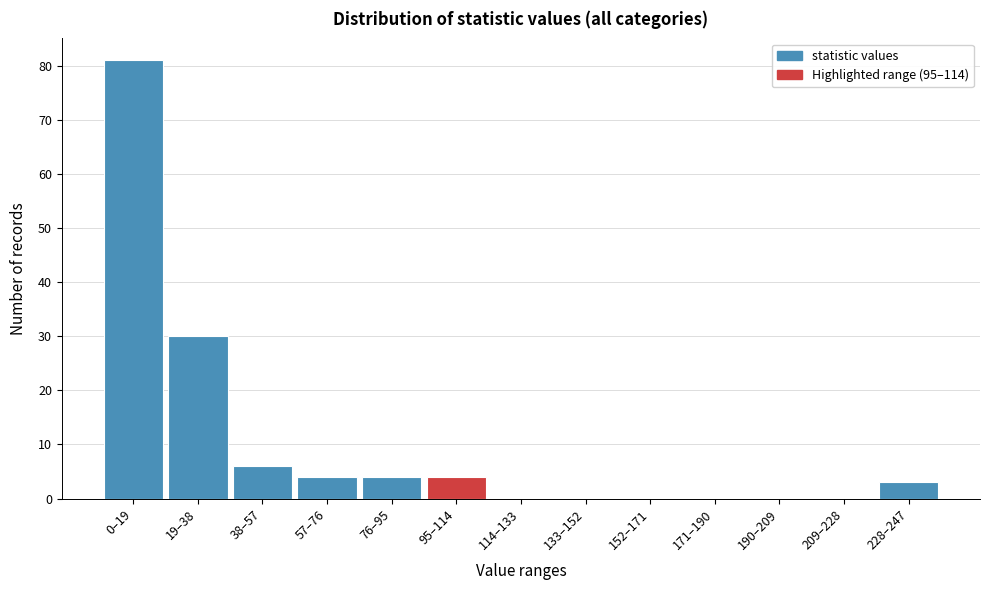

Reading left to right, list all the values displayed in this chart.

0–19=81	19–38=30	38–57=6	57–76=4	76–95=4	95–114=4	114–133=0	133–152=0	152–171=0	171–190=0	190–209=0	209–228=0	228–247=3